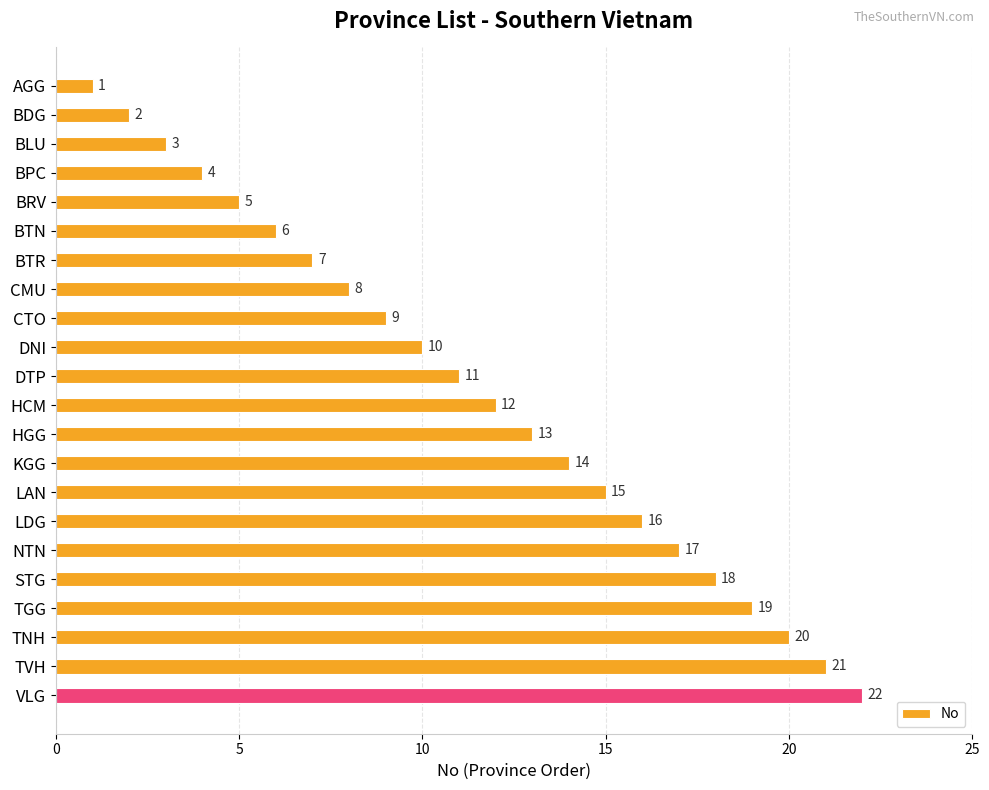

How many categories are shown in the chart?

22